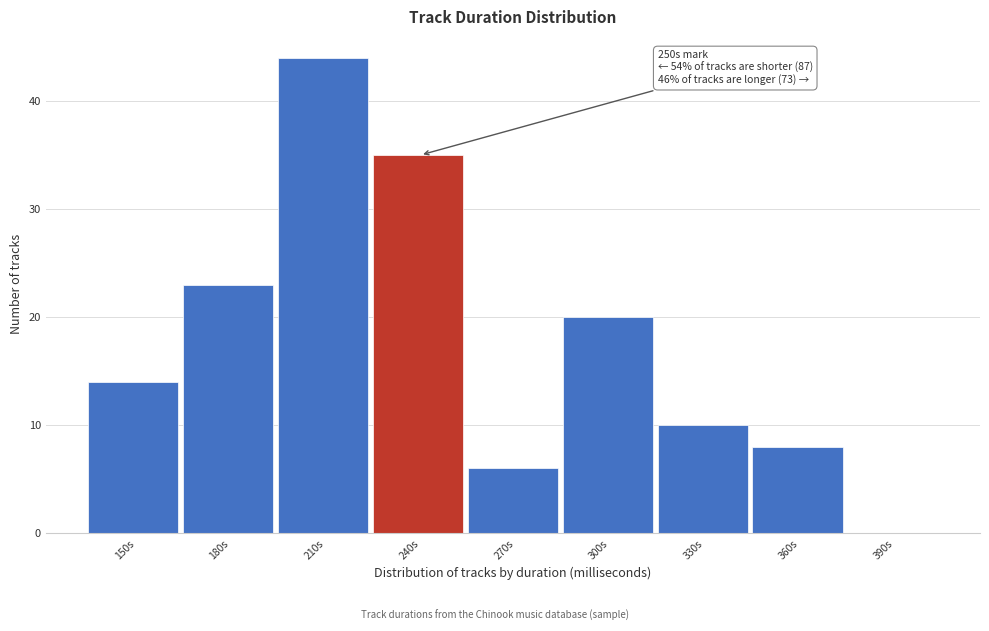

Reading left to right, list all the values displayed in this chart.

150s=14	180s=23	210s=44	240s=35	270s=6	300s=20	330s=10	360s=8	390s=0